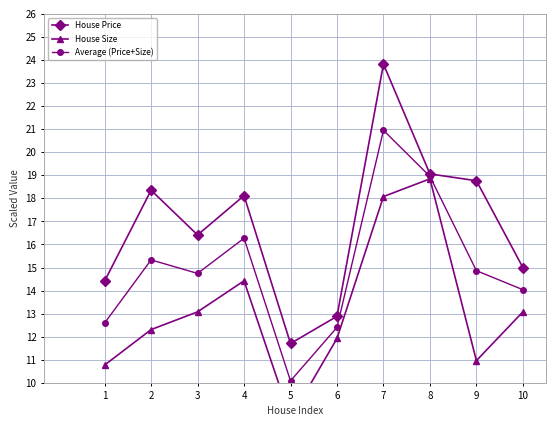

Rank the series by their average value, from lowest to highest.

House Size, Average (Price+Size), House Price